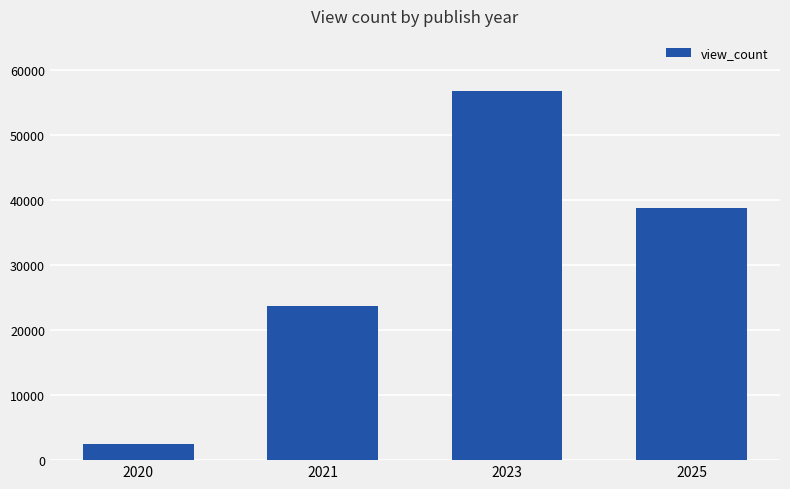

What is the difference between the values at 2025 and 2020?

36322.5